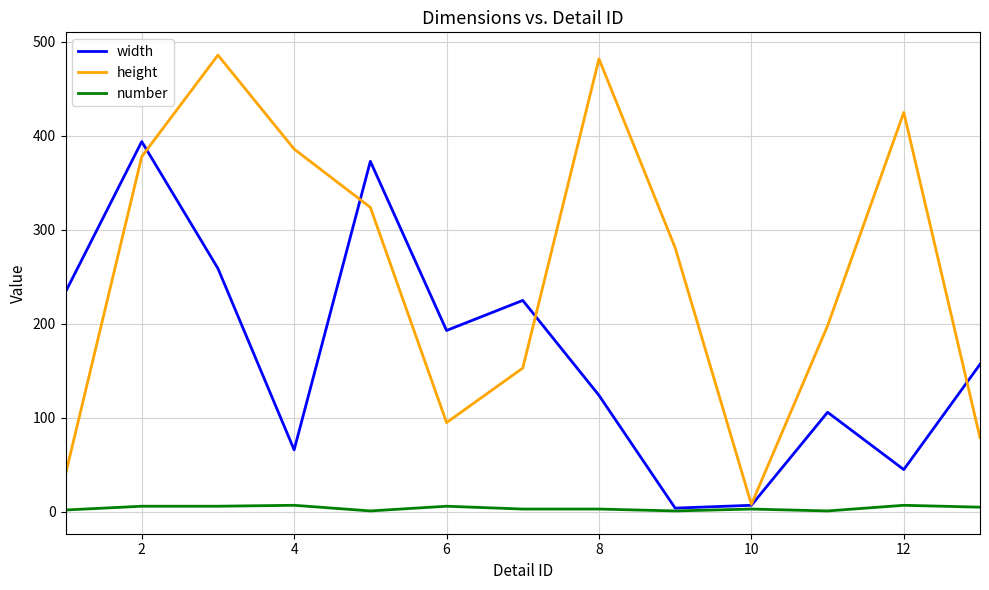

At how many categories does at least one series exceed 101?

12